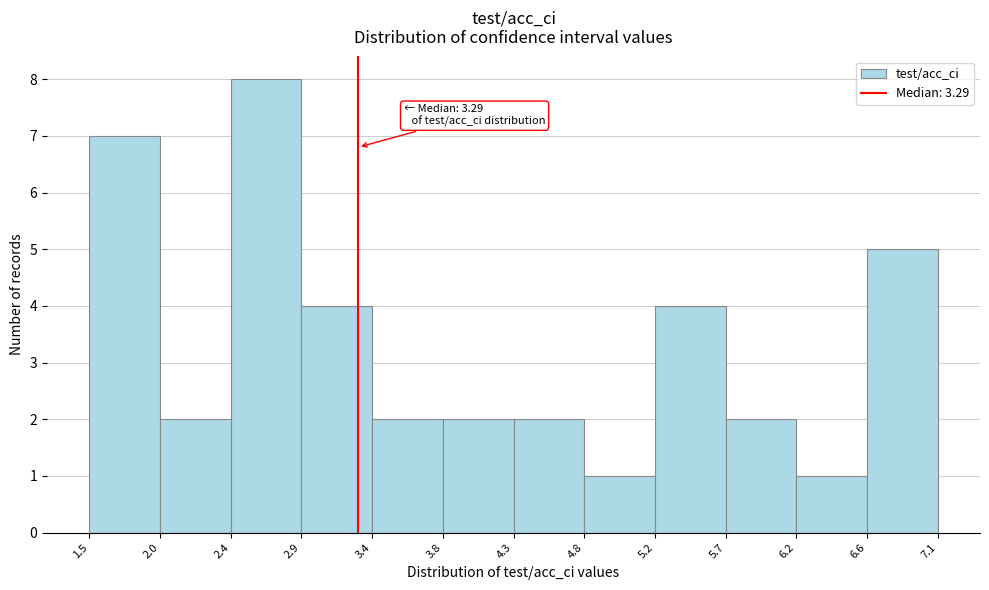

Over which range of the x-axis is the bar tallest?

2.4 to 2.9